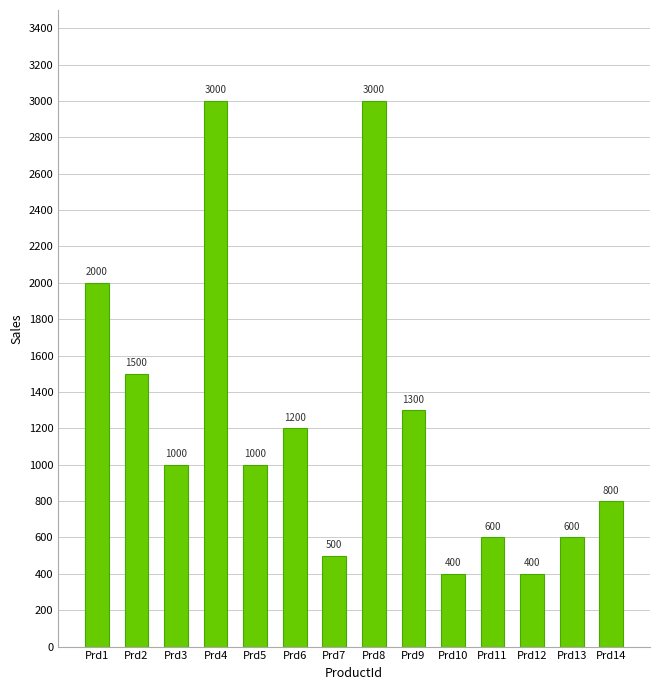

Reading left to right, extract all data points from this chart.

2000	1500	1000	3000	1000	1200	500	3000	1300	400	600	400	600	800